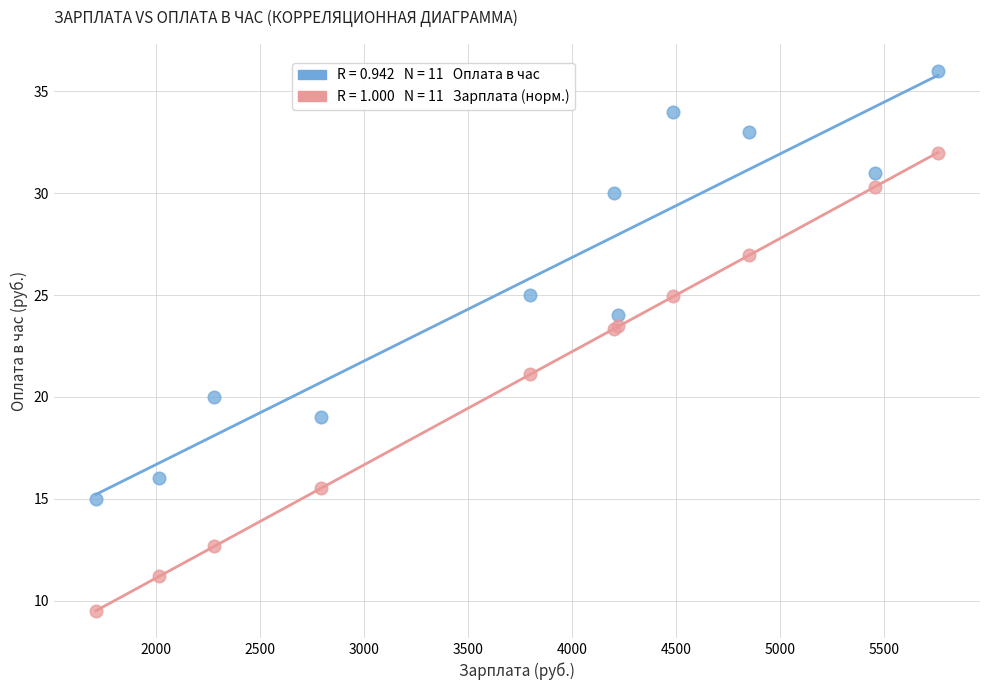

Across all series, what Y value is closest to 22?

21.1